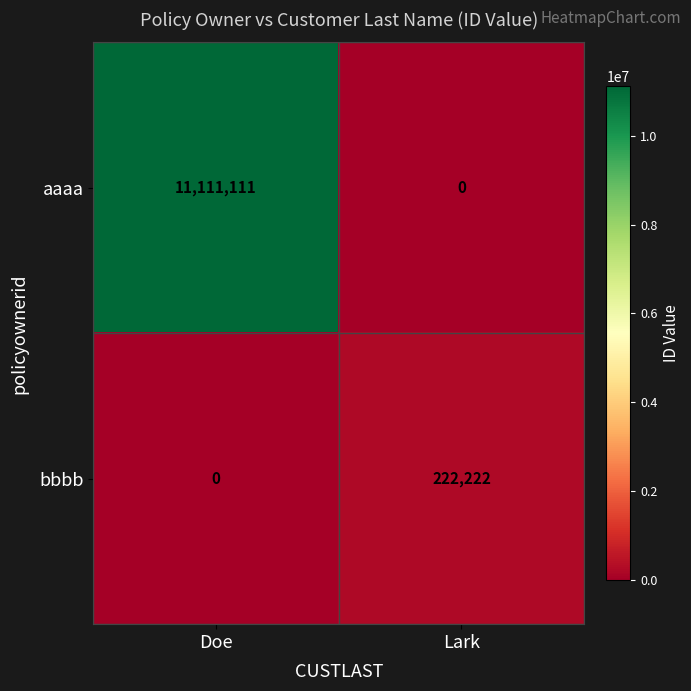

What is the difference between the highest and lowest values at Lark?

222222